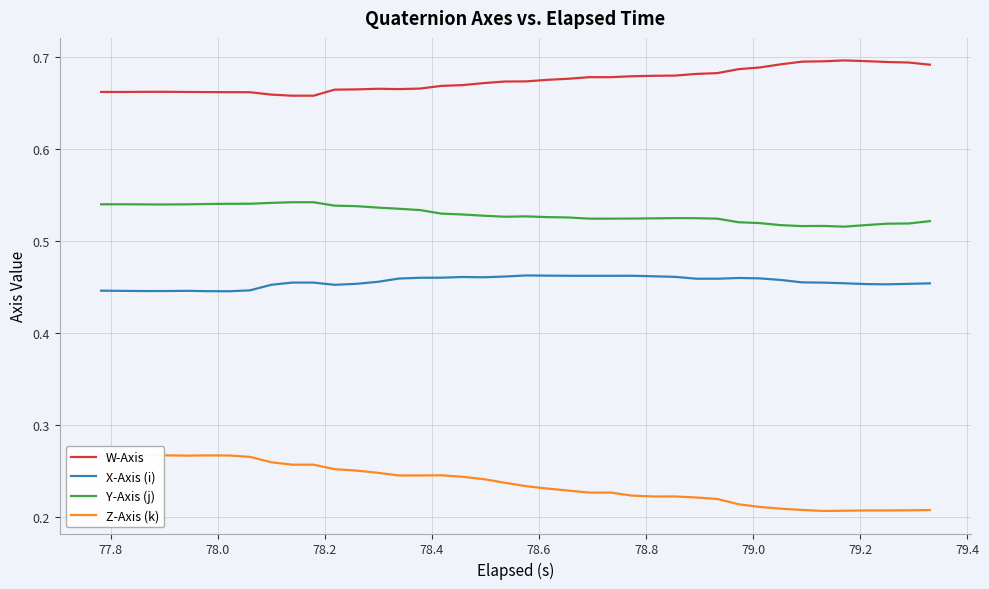

Rank the series by their maximum value, from highest to lowest.

W-Axis, Y-Axis (j), X-Axis (i), Z-Axis (k)